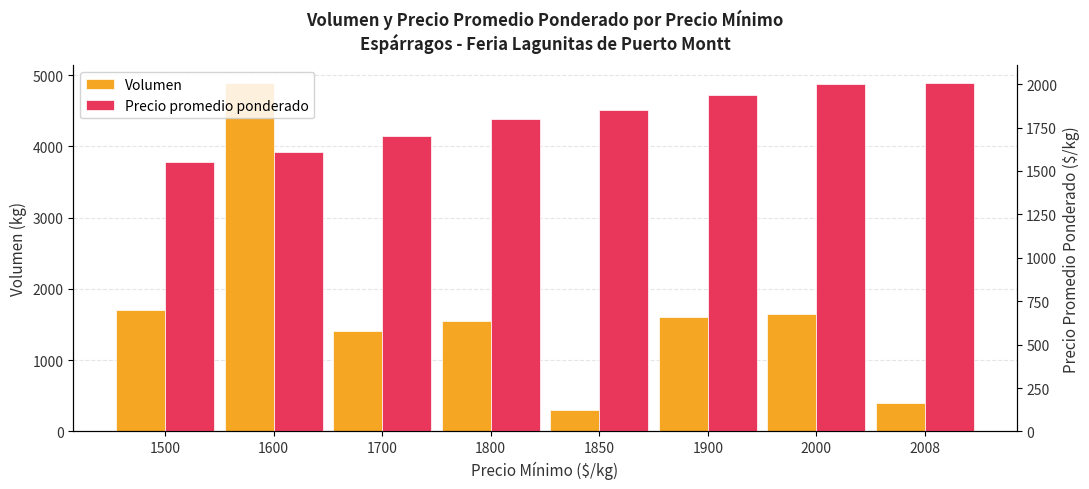

Reading left to right, extract all data points from this chart.

Volumen: 1700.0	4892.0	1412.0	1544.0	300.0	1600.0	1650.0	400.0
Precio promedio ponderado: 1550.0	1609.1	1700.0	1800.0	1850.0	1937.5	2000.0	2008.0